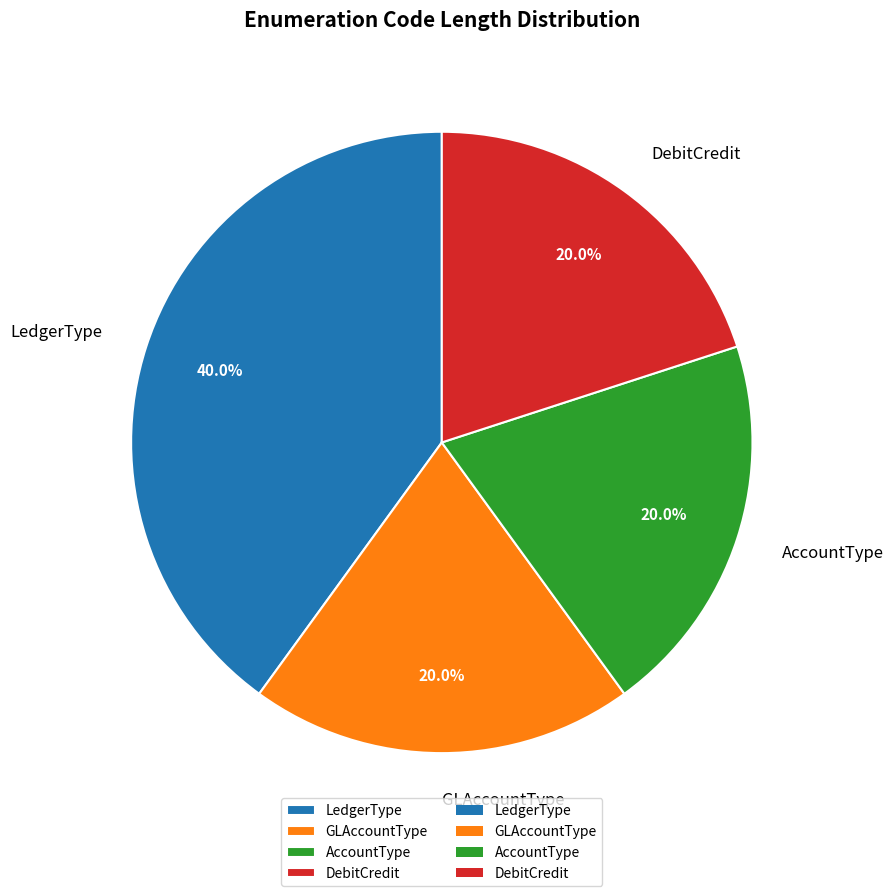

How many slices are in this pie chart?

4